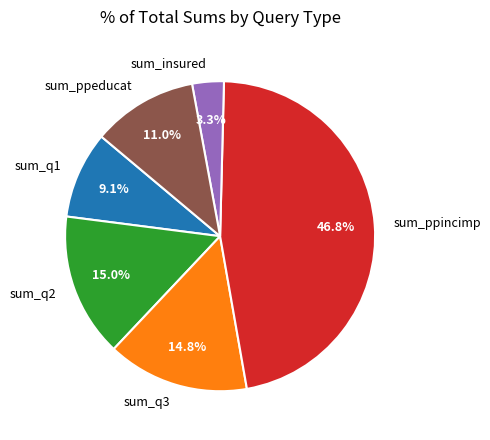

How many slices are in this pie chart?

6